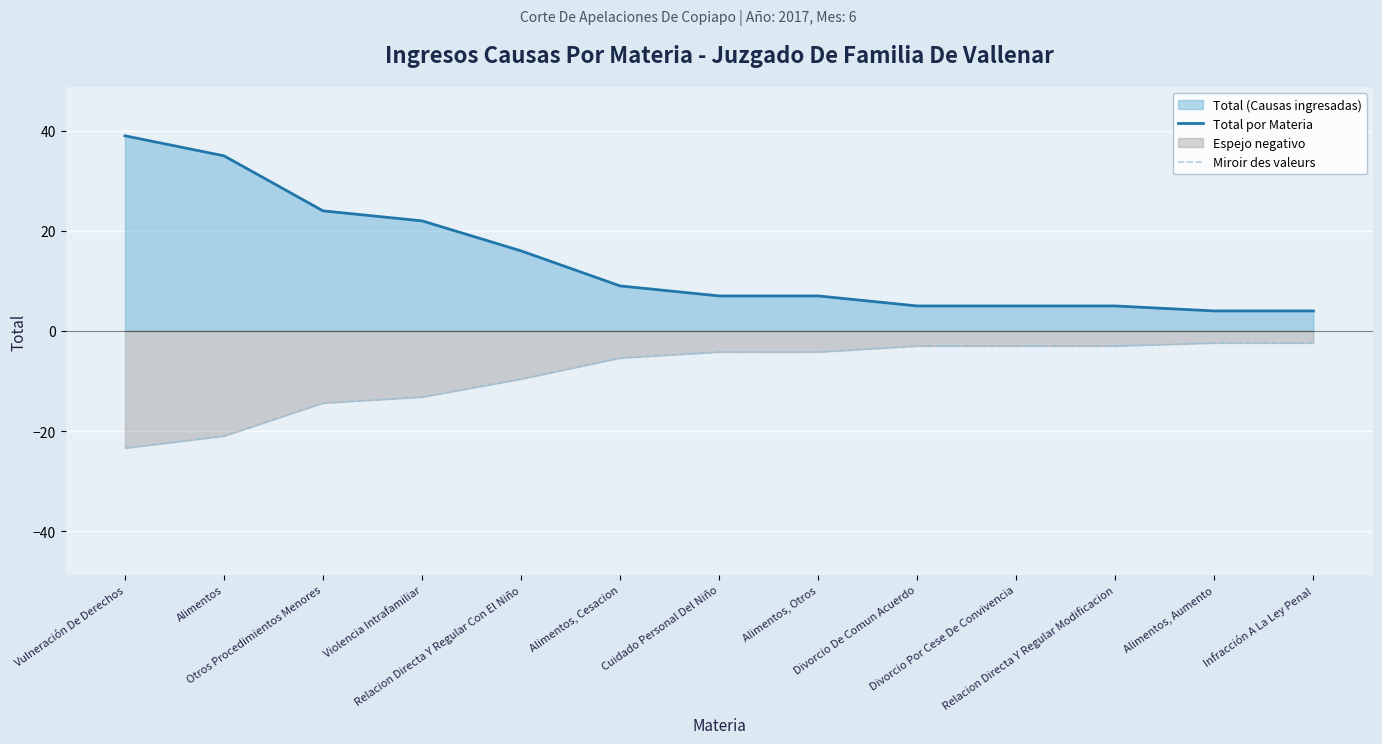

How many data points in Total por Materia are above 7?

6